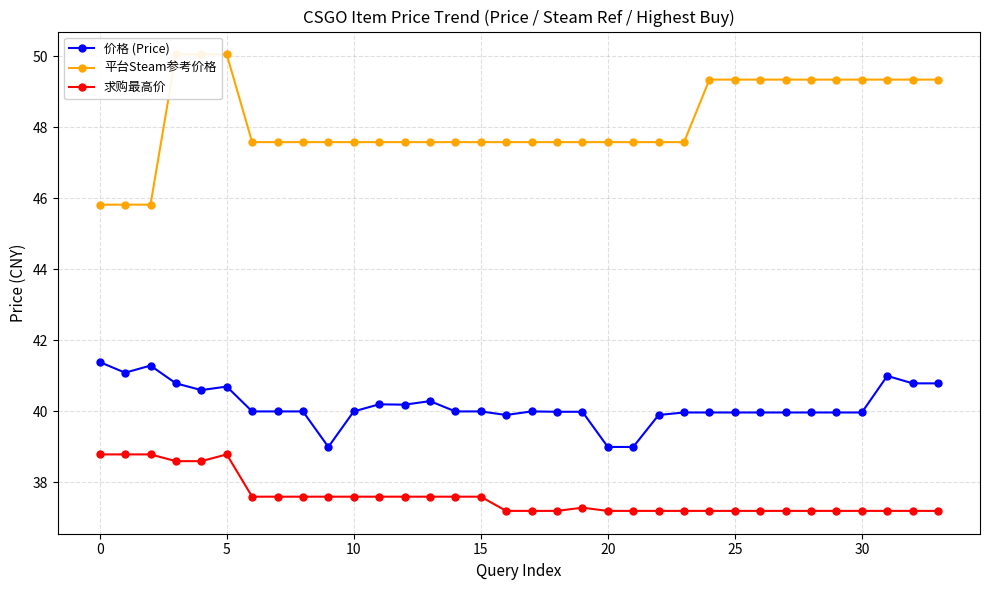

How many data points in 价格 (Price) are less than 40?

15